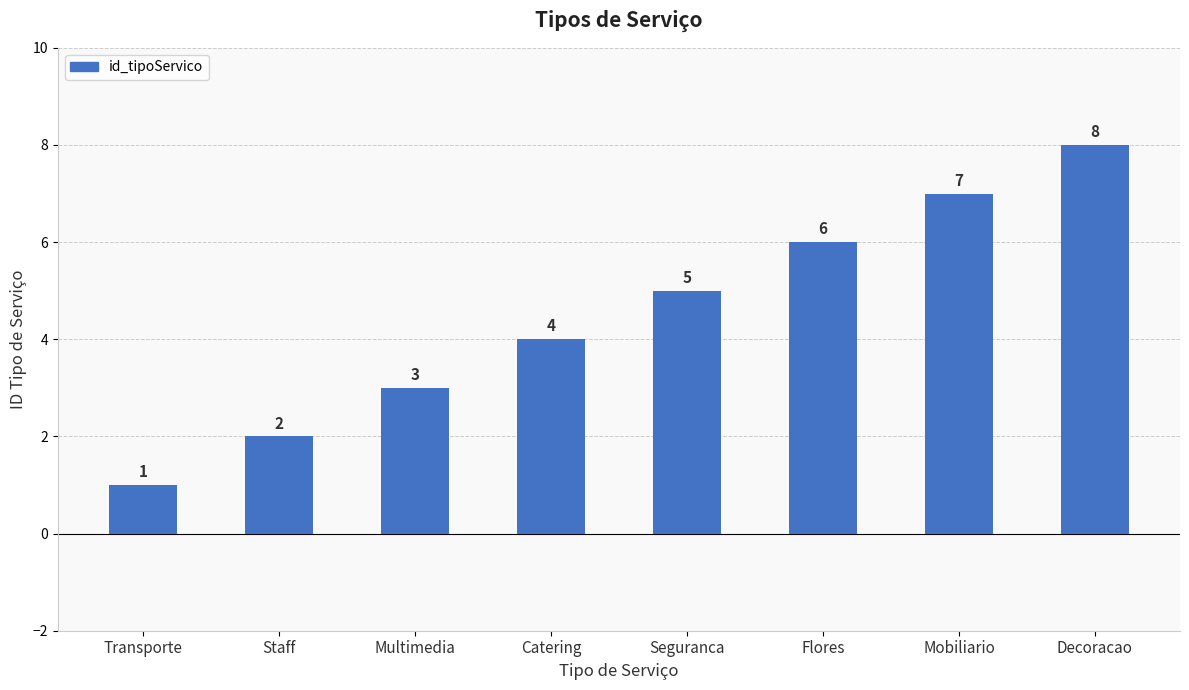

What is the ratio of the value at Catering to the value at Staff?

2.0